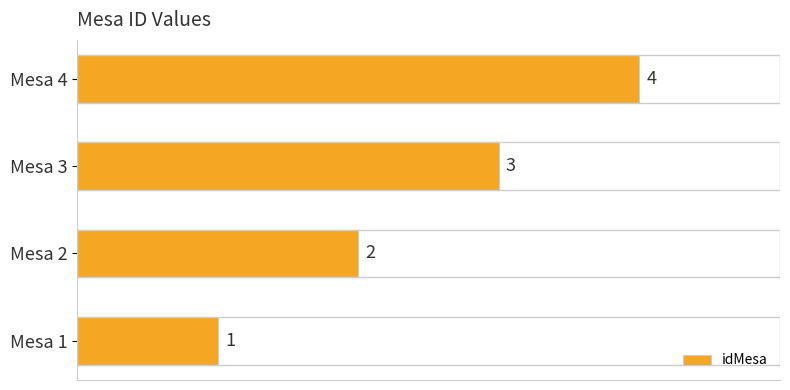

What is the sum of all values?

10